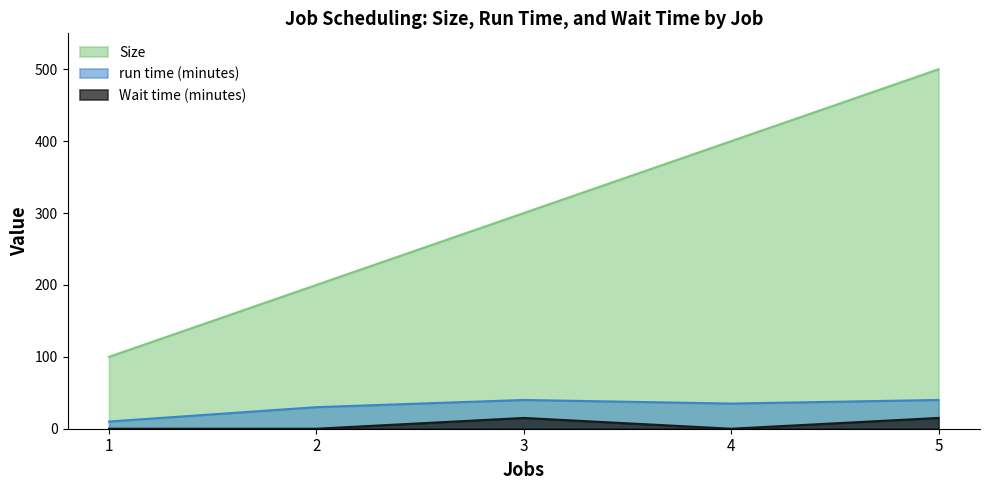

True or false: run time (minutes) and Size cross at least once.

False